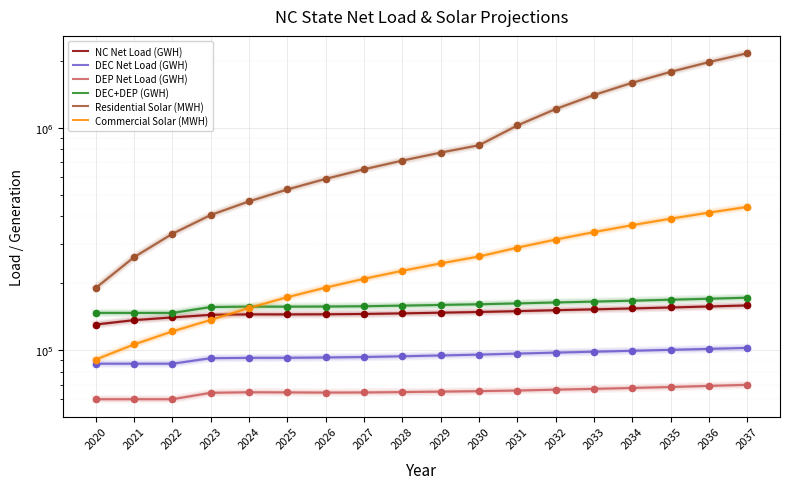

What is the total value across all series at 2029?

1486476.9